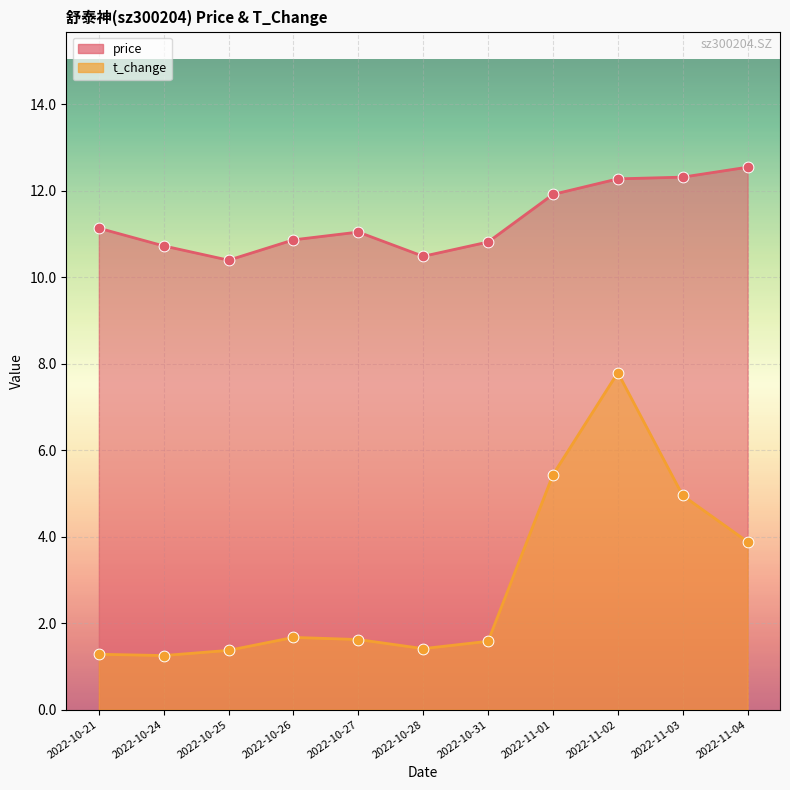

Which series has the largest Y range (max minus min)?

t_change